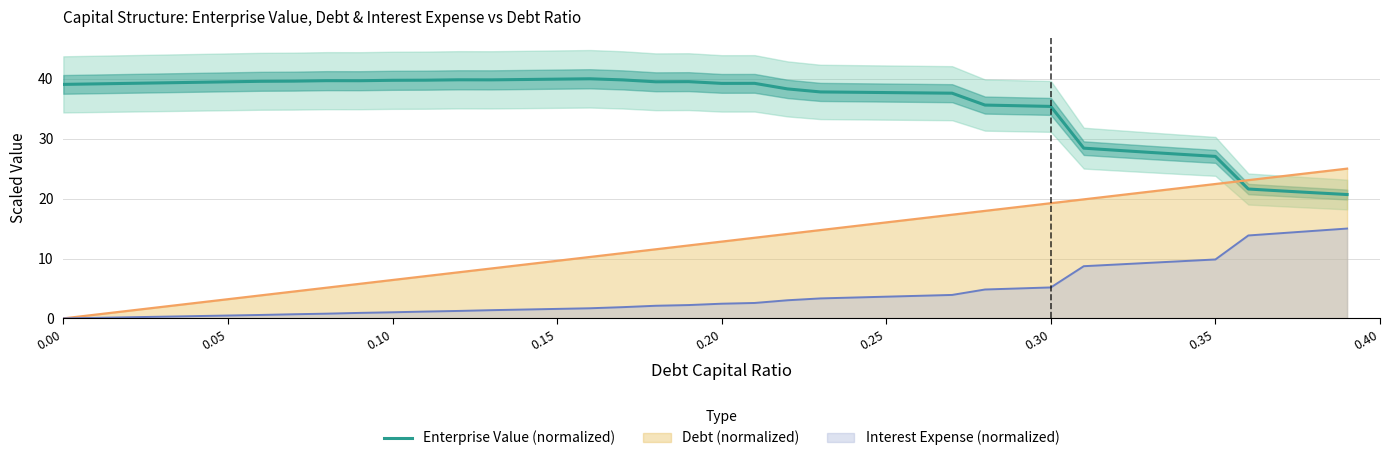

Reading left to right, list all the values displayed in this chart.

39.1	39.1	39.2	39.3	39.4	39.5	39.6	39.6	39.7	39.7	39.7	39.8	39.8	39.8	39.9	39.9	40.0	39.8	39.5	39.5	39.2	39.2	38.3	37.8	37.8	37.7	37.6	37.6	35.6	35.5	35.4	28.4	28.1	27.7	27.4	27.0	21.6	21.3	21.0	20.7